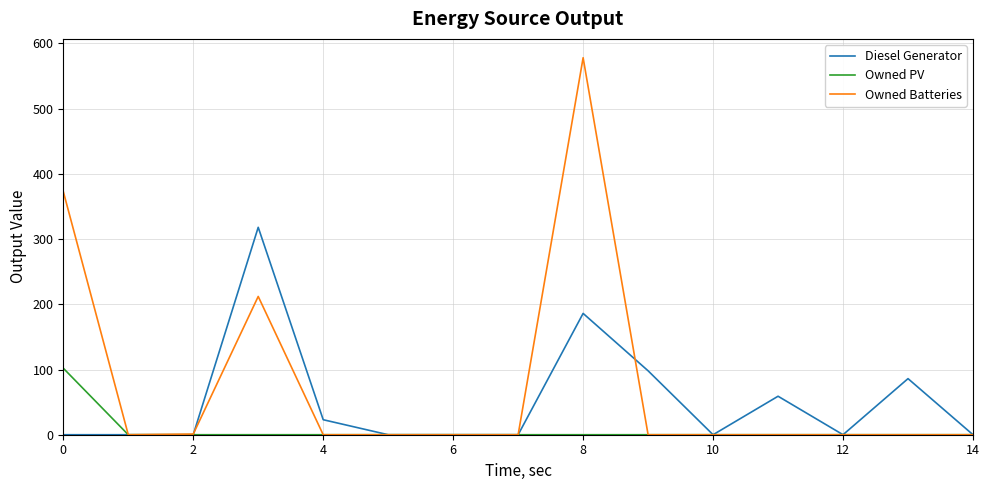

What is the greatest value displayed?

578